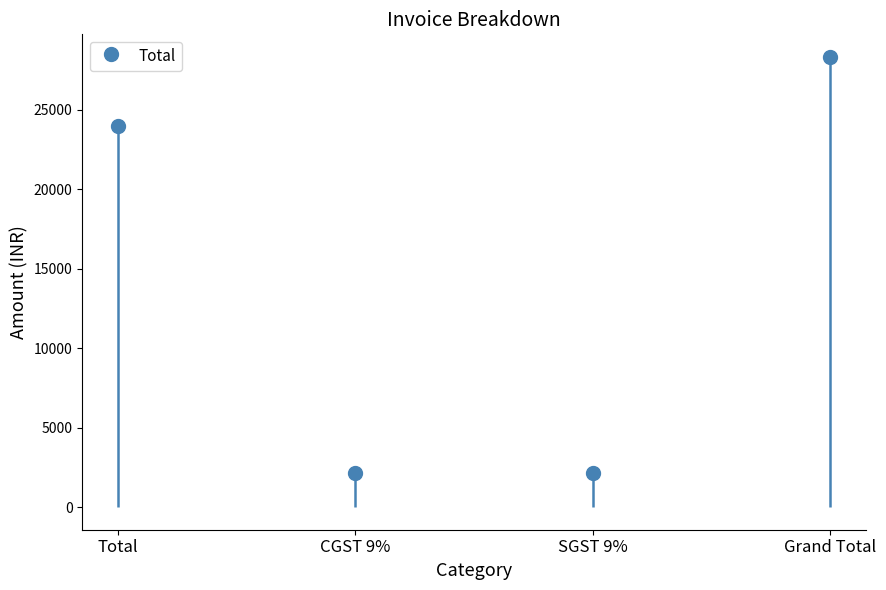

What is the change in value from Total to CGST 9%?

-21840